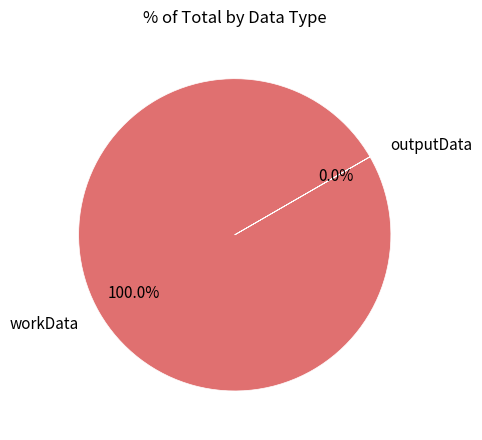

What is the largest slice in the pie chart?

workData